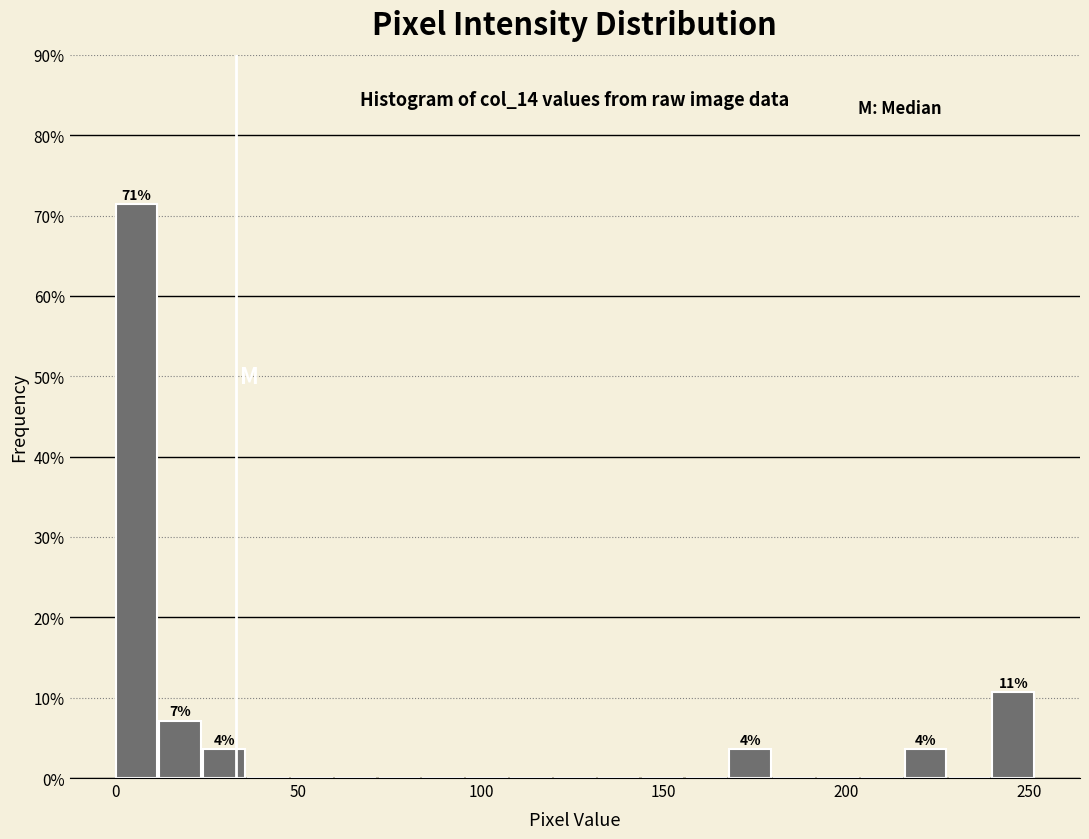

Around what value on the x-axis is the tallest bar? Give the approximate position of its centre, as read against the axis.

5